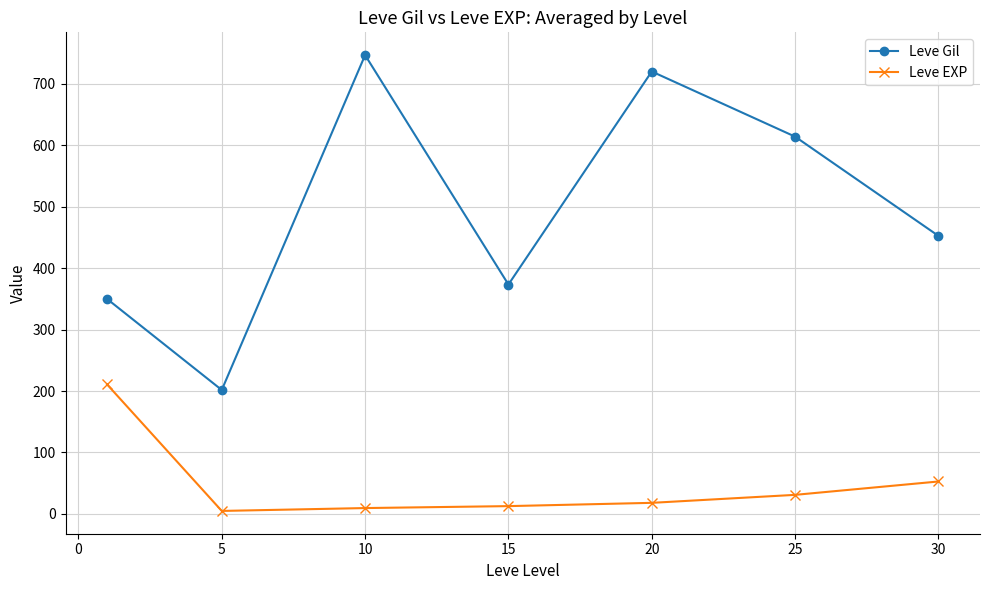

Which series has the widest spread of values?

Leve Gil